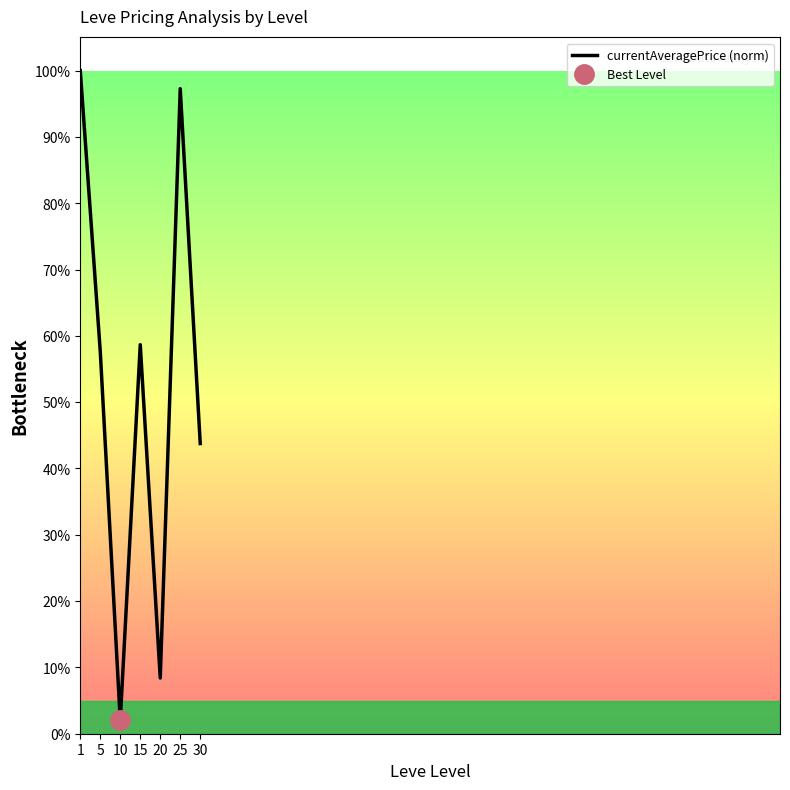

What is the difference between the values at 1 and 15?

0.4